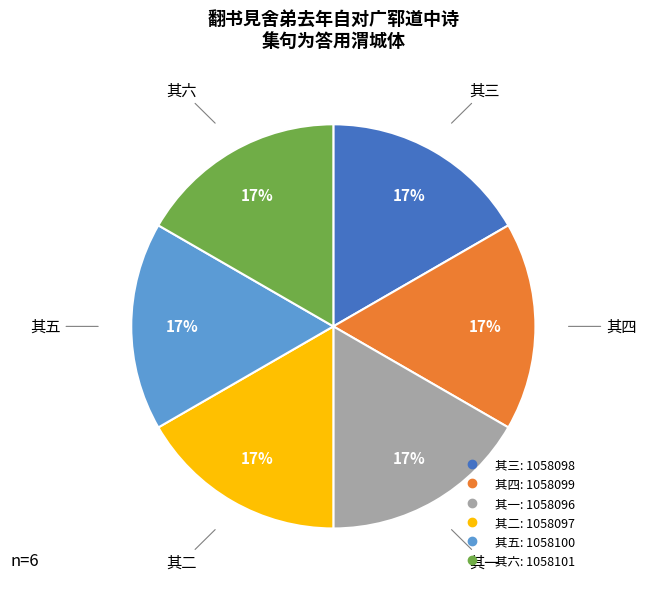

How many slices are in this pie chart?

6